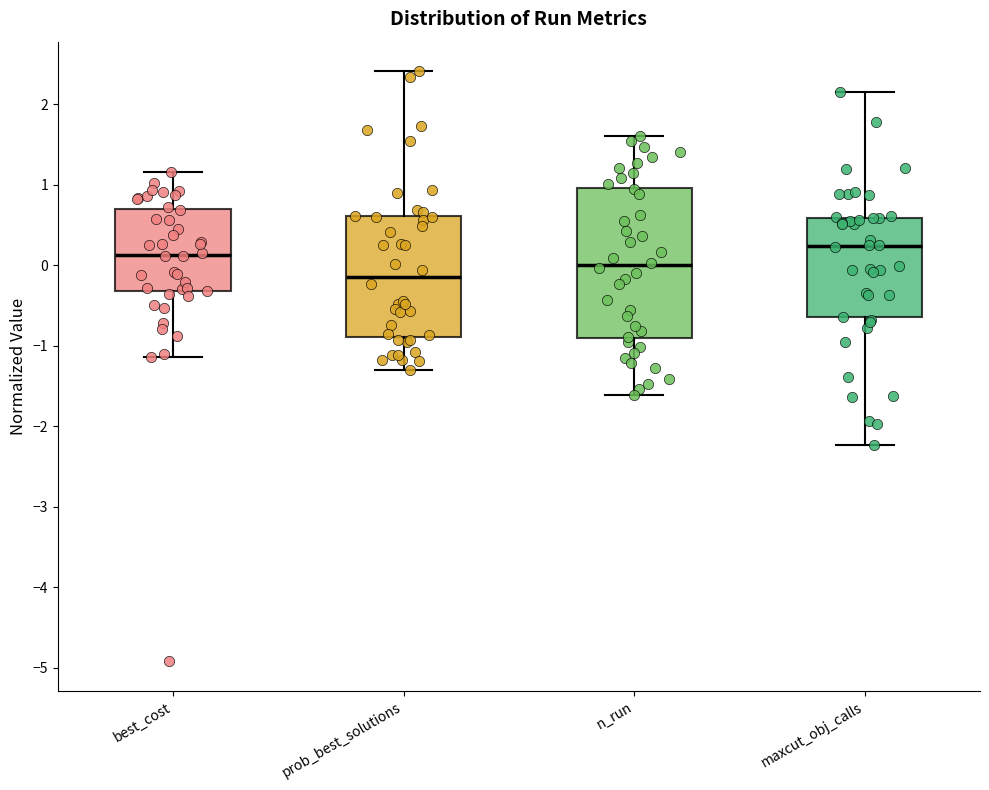

Reading left to right, read every box against the y-axis: the position of its median line, the range the box covers, and the ends of its whiskers. The values are not printed on the chart, so give them approximately, as read against the axis.

best_cost: median 0.1, box -0.3 to 0.7, whiskers -1.1 to 1.2
prob_best_solutions: median -0.1, box -0.9 to 0.6, whiskers -1.3 to 2.4
n_run: median 0.0, box -0.9 to 1.0, whiskers -1.6 to 1.6
maxcut_obj_calls: median 0.2, box -0.7 to 0.6, whiskers -2.2 to 2.1